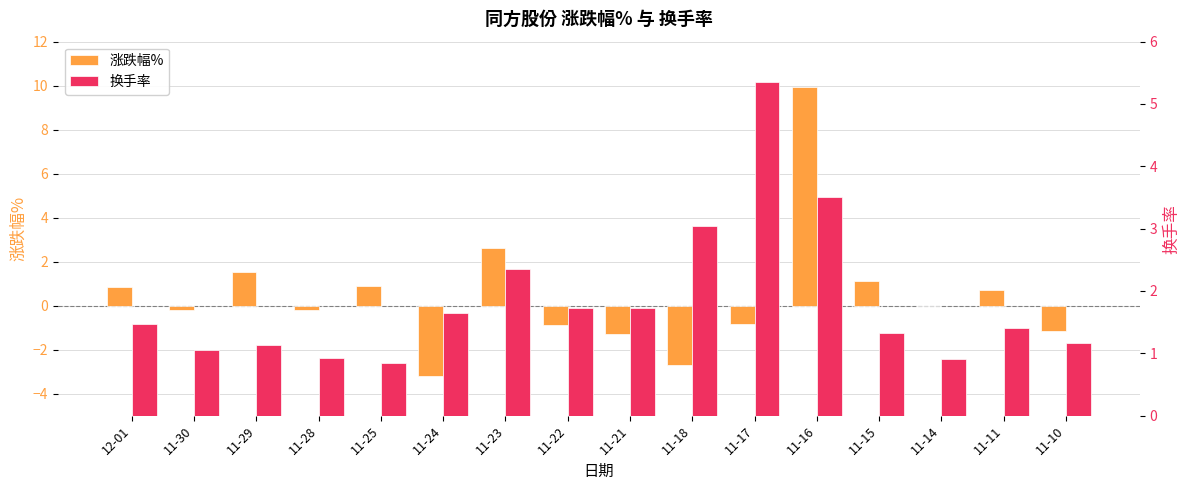

How many data points in 涨跌幅% are less than 0?

8